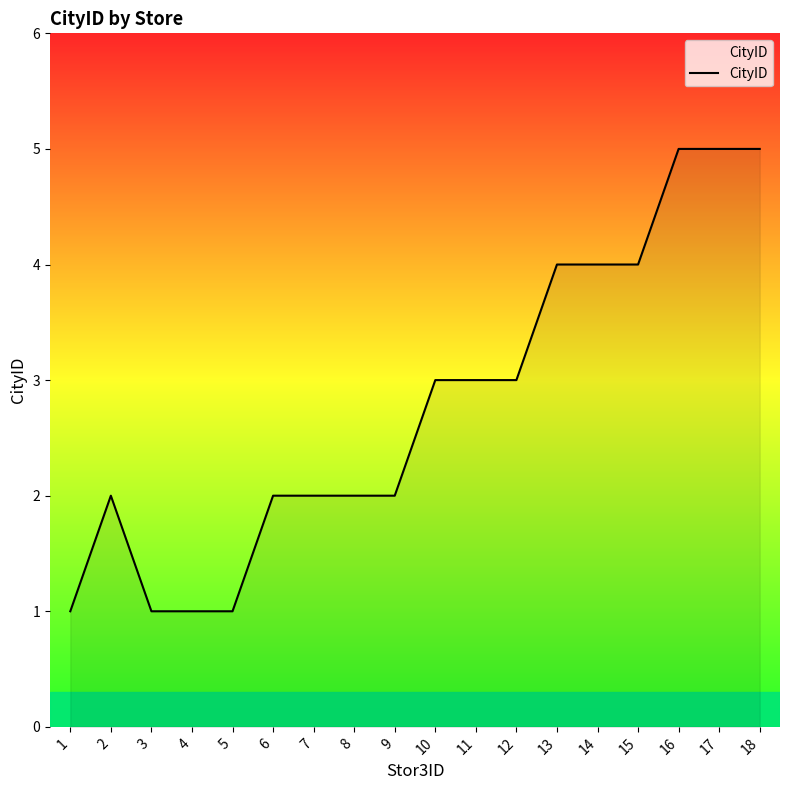

Approximately how many times larger is the value at 3 compared to 4?

1.0